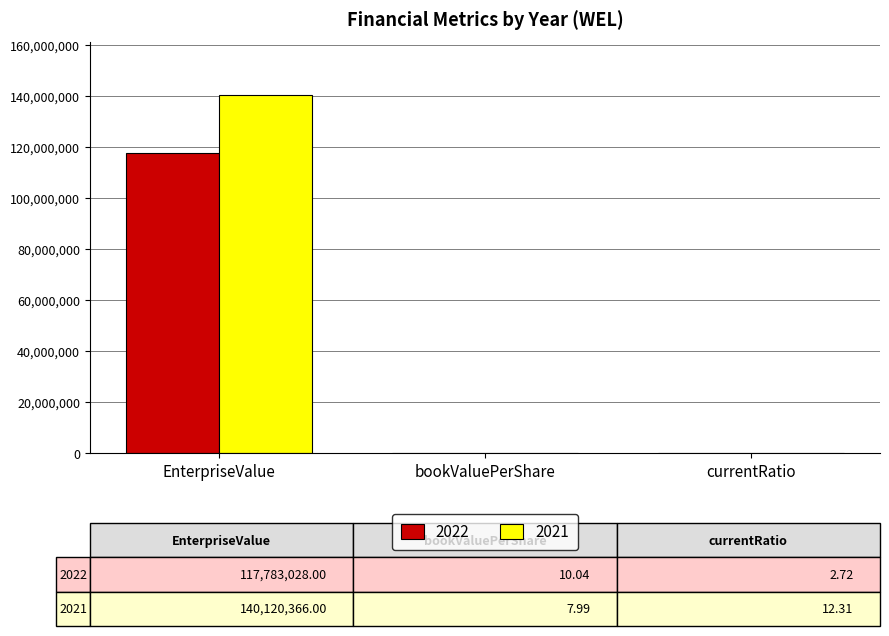

What is the total value across all series at bookValuePerShare?

18.0